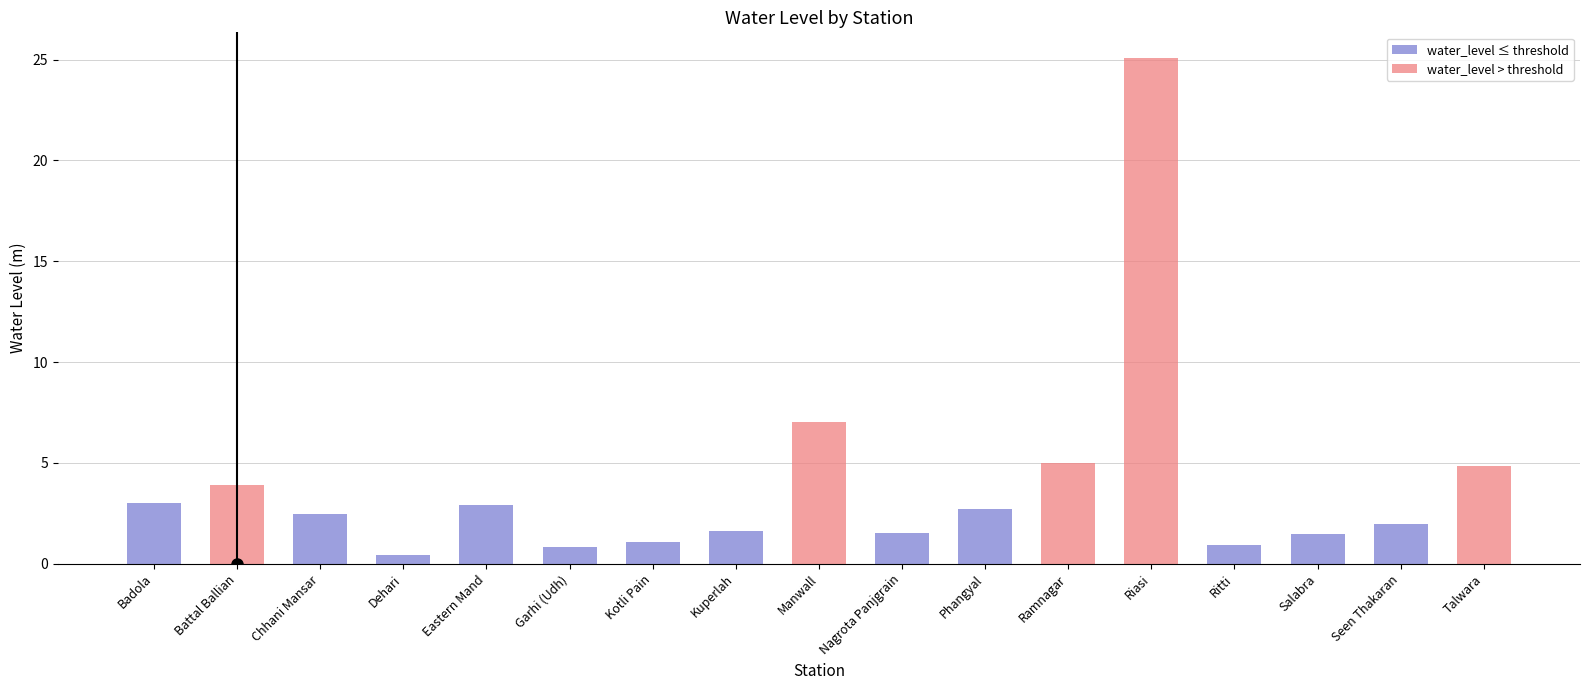

What is the maximum value shown in the chart?

25.1